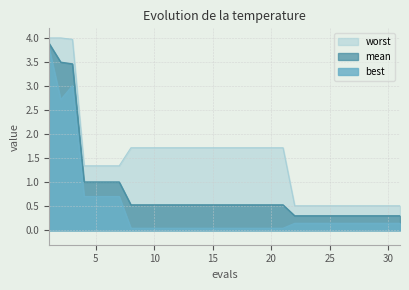

At which category is the sum across all series the highest?

1